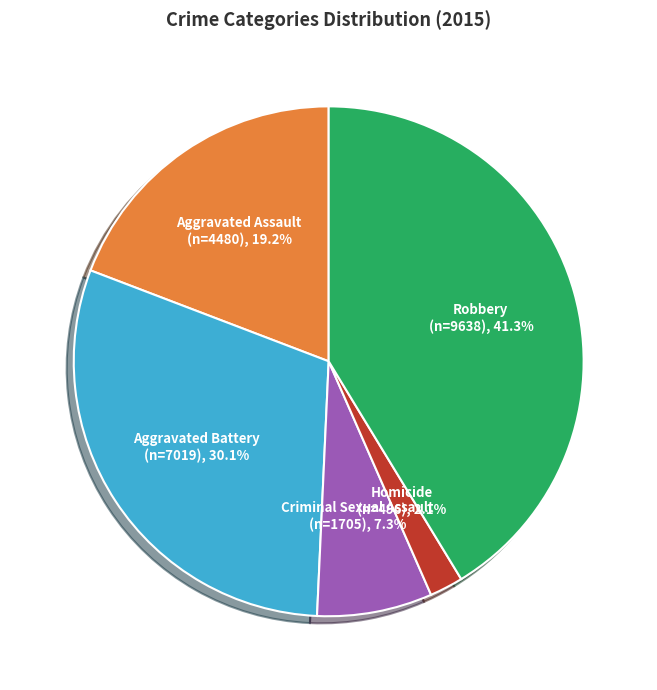

Is it true that Homicide is 9% of the pie?

False